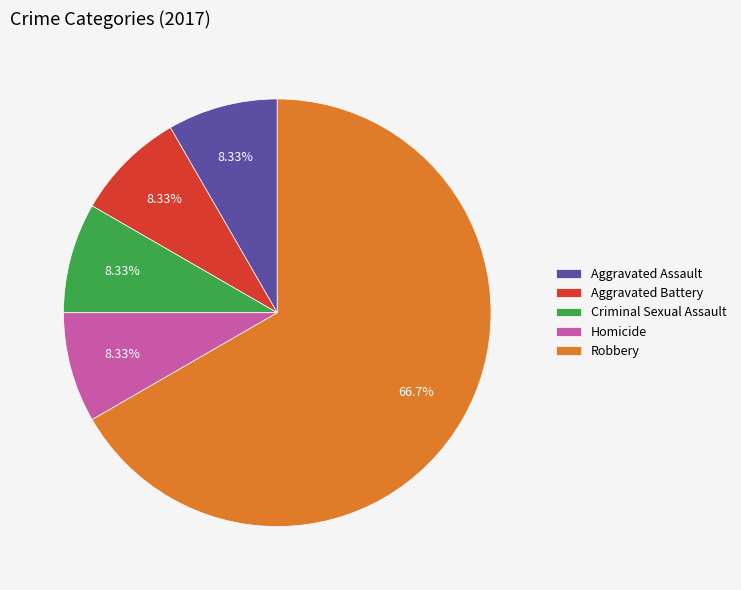

Count the number of slices in the pie.

5